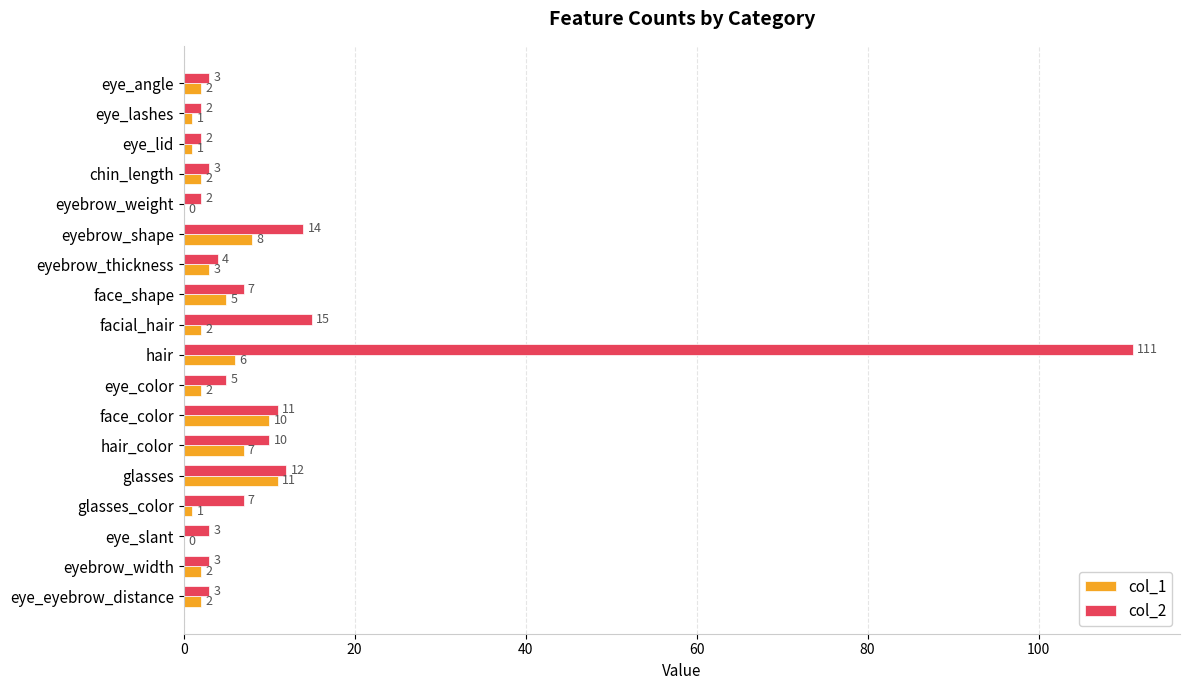

The col_2 series shows 3 at eyebrow_width. True or false?

True